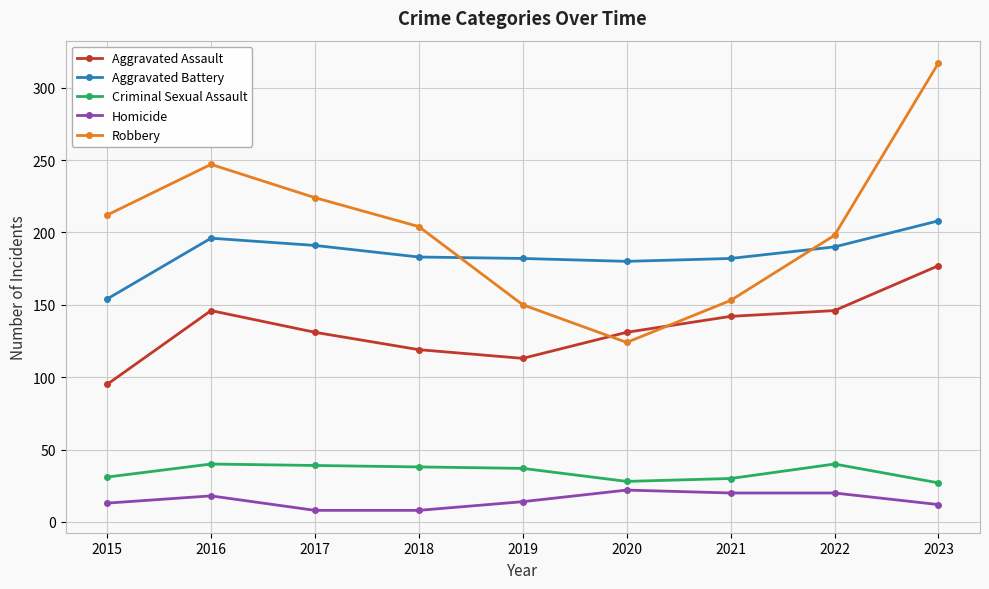

What is the lowest value of the Criminal Sexual Assault series?

27